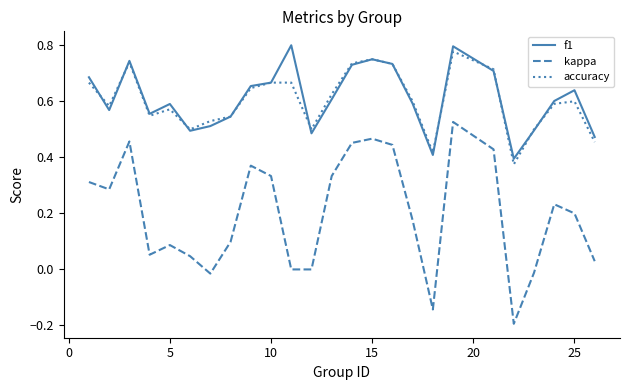

Which series has the largest range (max minus min)?

kappa